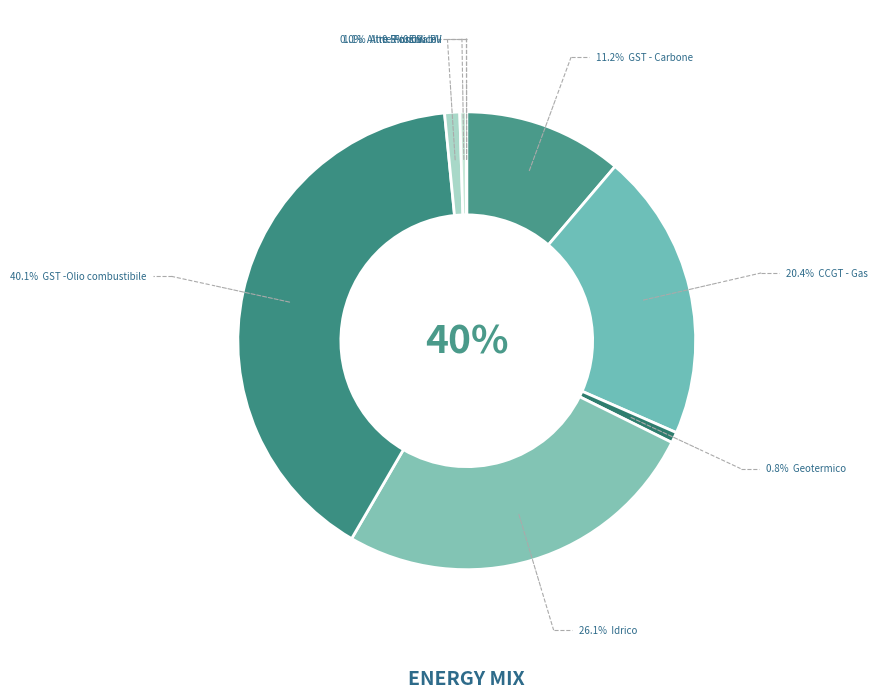

Is it true that CCGT - Gas is 13% of the pie?

False